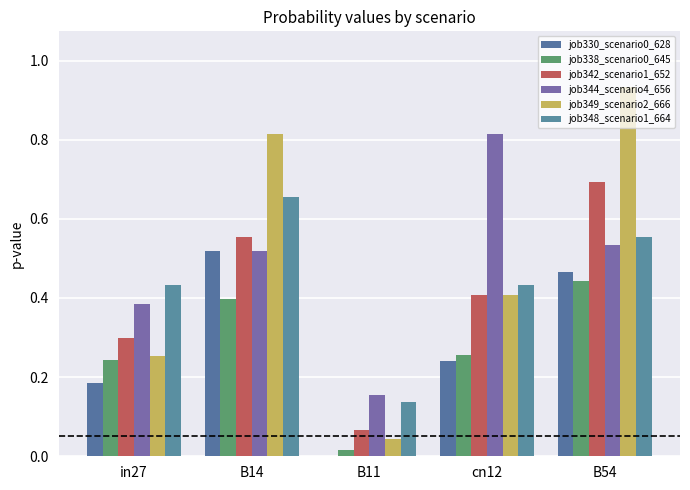

What is the difference between the maximum and minimum values in the job349_scenario2_666 series?

0.9